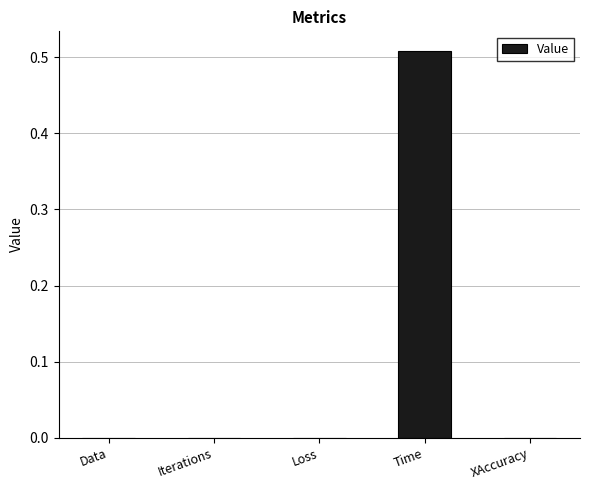

Which label corresponds to the largest value in the chart?

Time